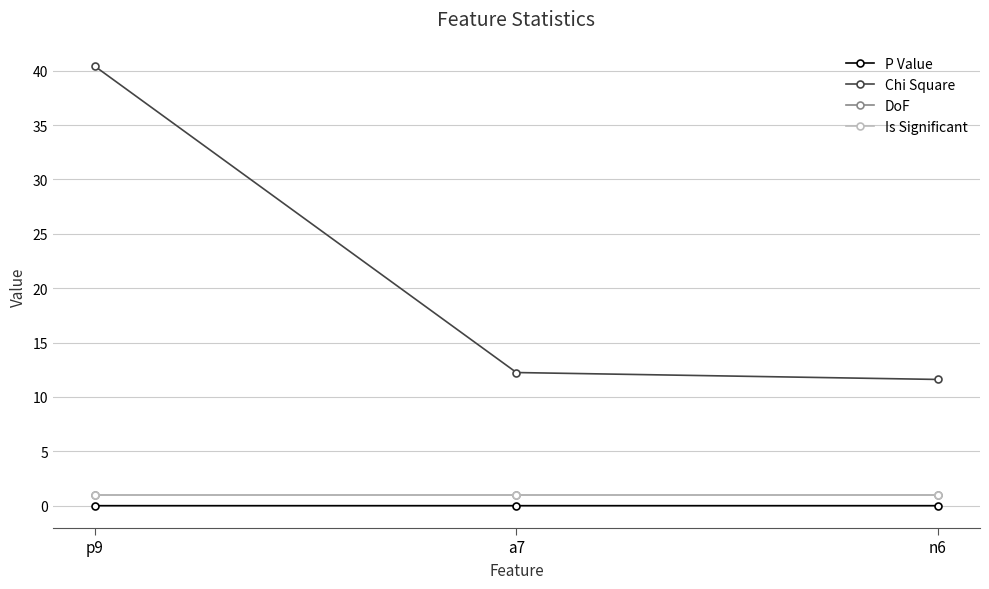

What is the sum of all Chi Square values?

64.2